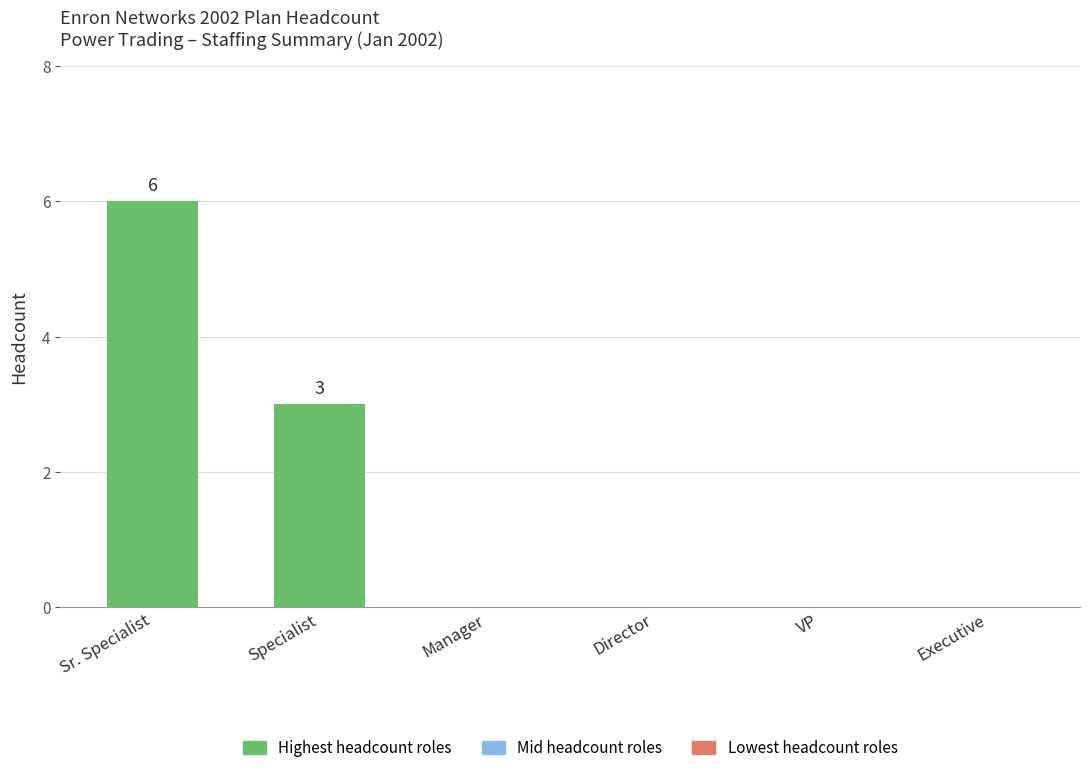

What is the greatest value displayed?

6